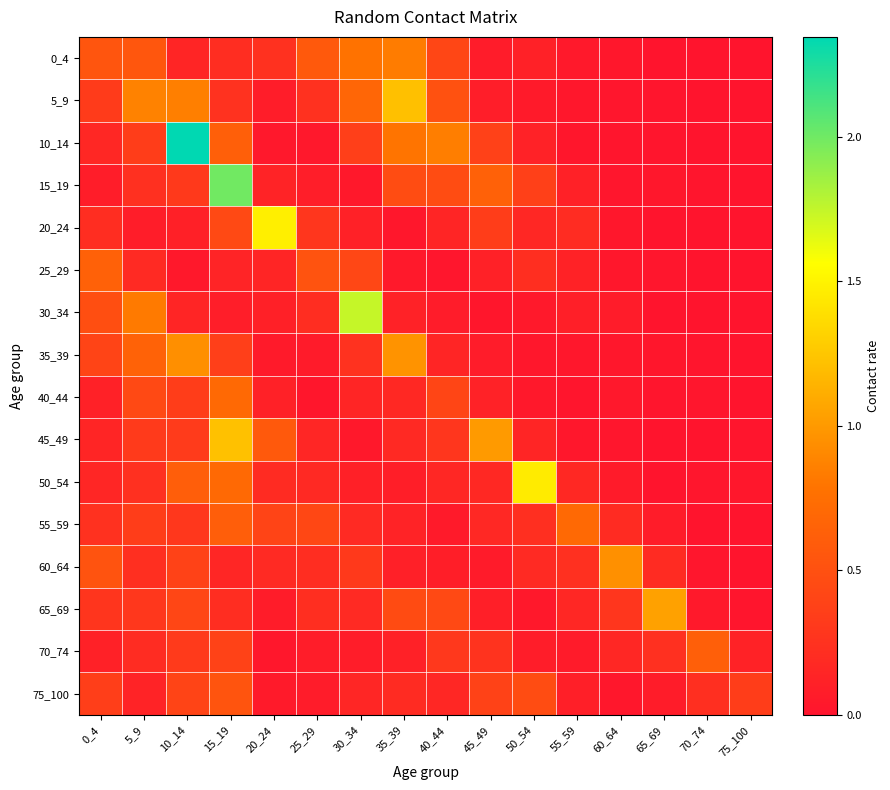

At 5_9, list the series in order from smallest to largest.

20_24, 75_100, 25_29, 70_74, 60_64, 15_19, 50_54, 65_69, 45_49, 10_14, 55_59, 40_44, 0_4, 35_39, 30_34, 5_9